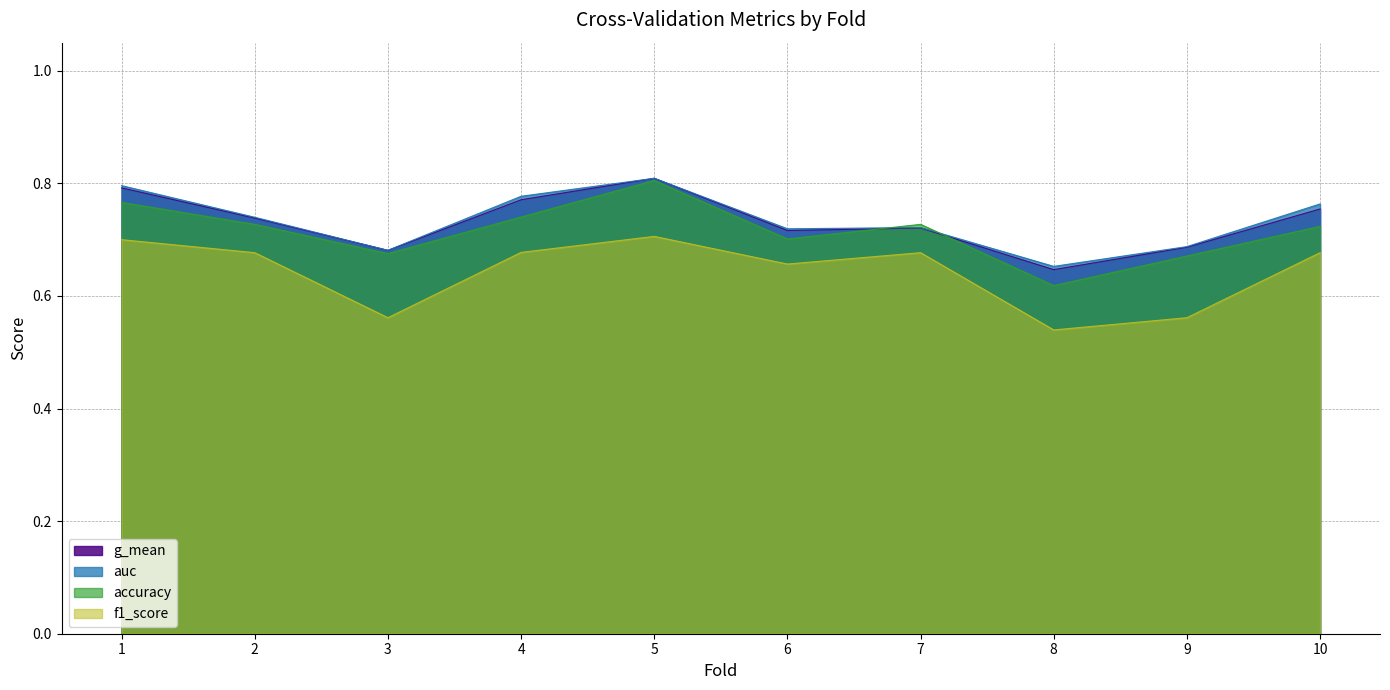

What is the sum of all f1_score values?

6.4